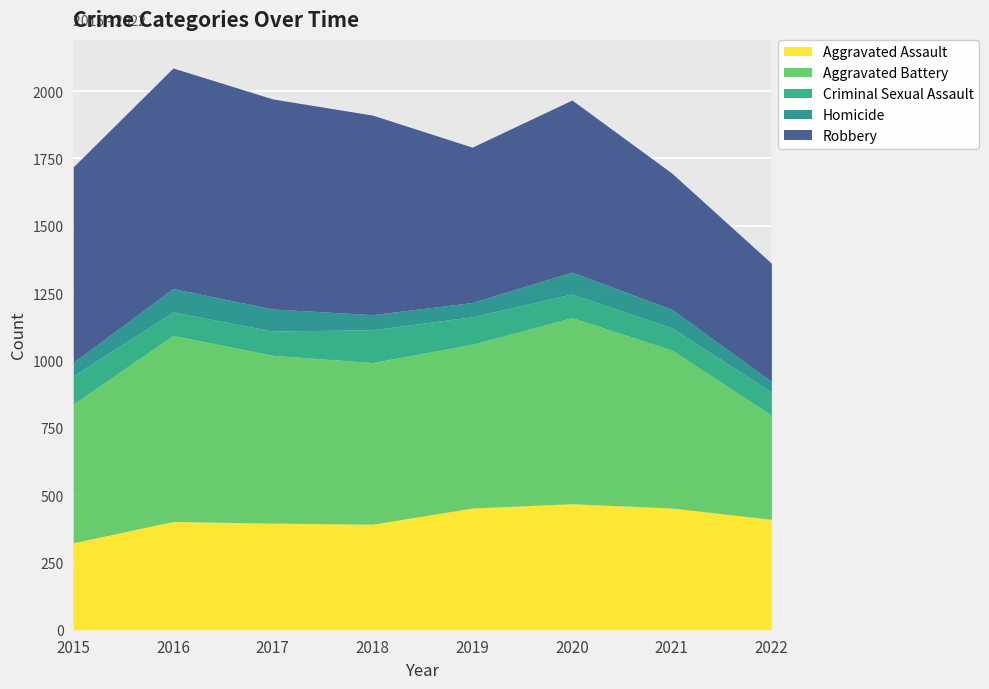

True or false: Aggravated Assault and Criminal Sexual Assault cross at least once.

False